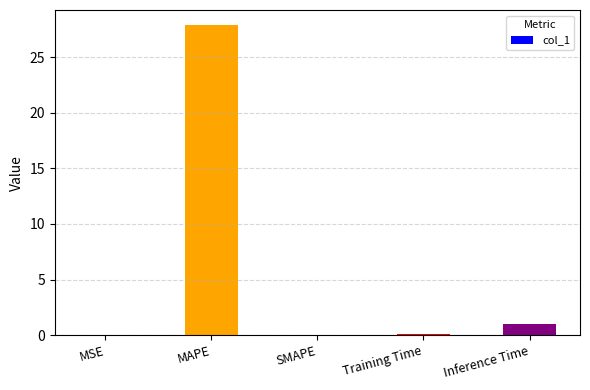

Which category has the highest value across all series?

MAPE